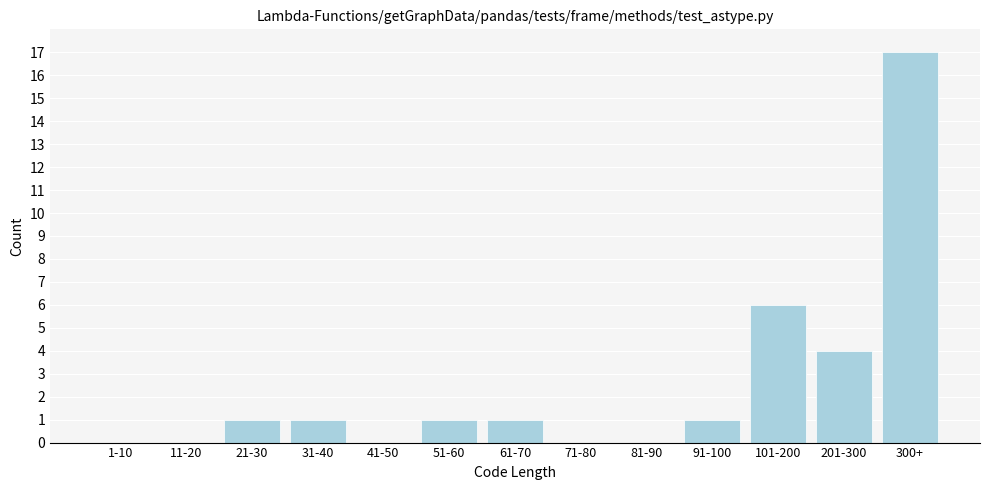

Reading left to right, what are all the values shown in this chart?

1-10=0	11-20=0	21-30=1	31-40=1	41-50=0	51-60=1	61-70=1	71-80=0	81-90=0	91-100=1	101-200=6	201-300=4	300+=17